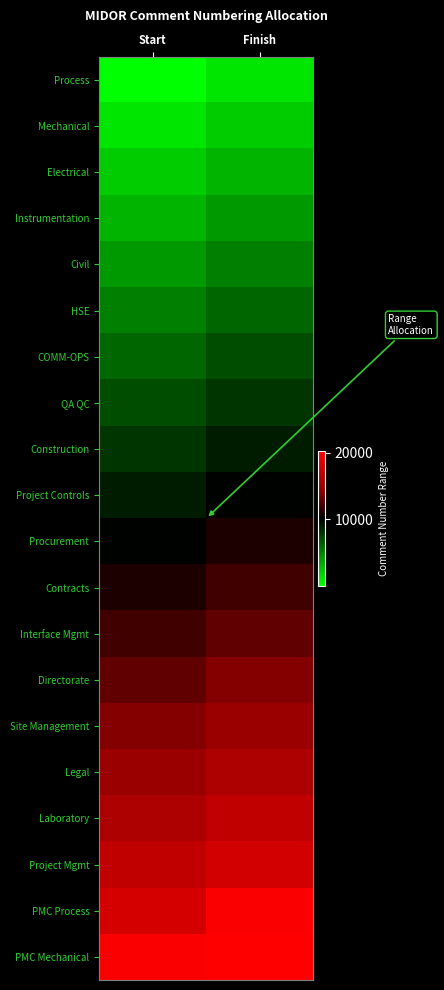

Which label corresponds to the largest value in the chart?

Finish